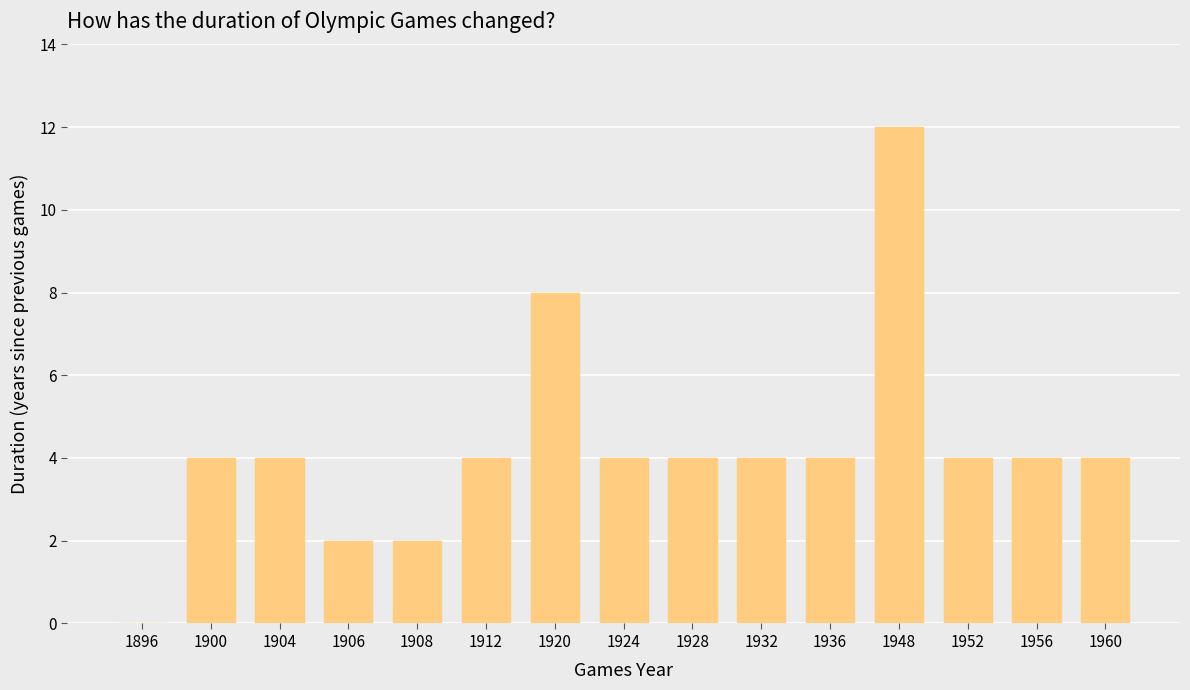

What is the ratio of the value at 1948 to the value at 1904?

3.0